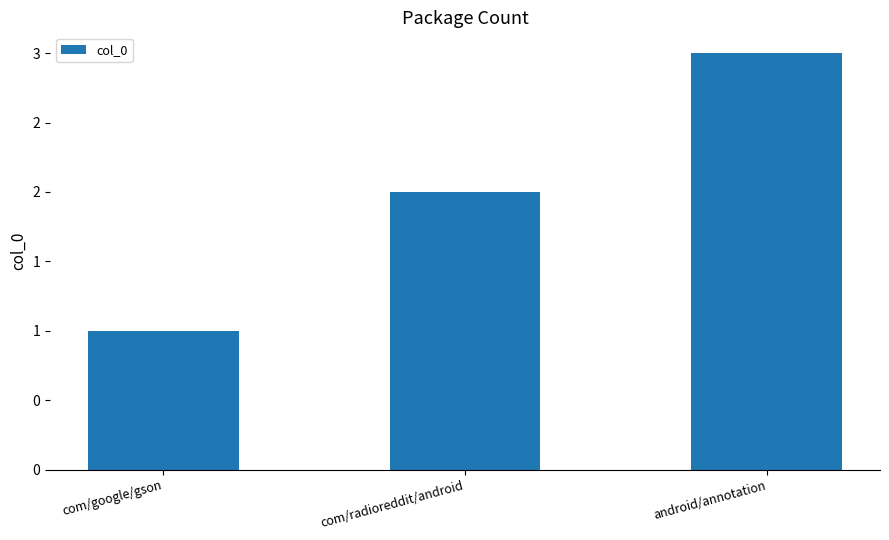

Where does the data first go above 2?

android/annotation